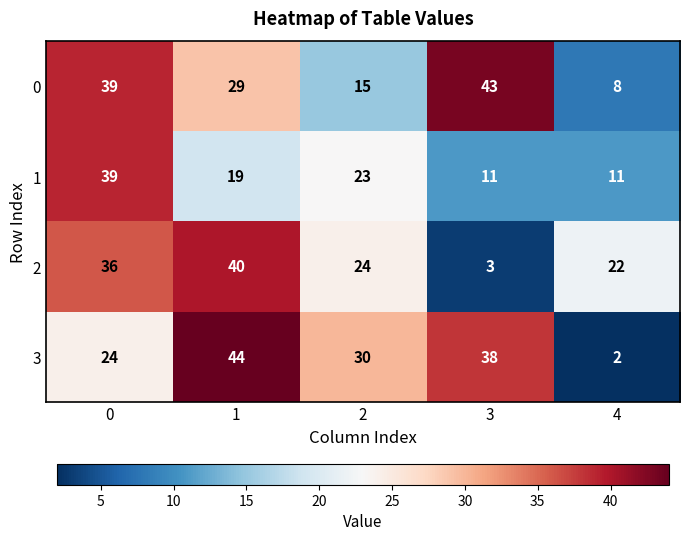

How many data points does each series have?

5